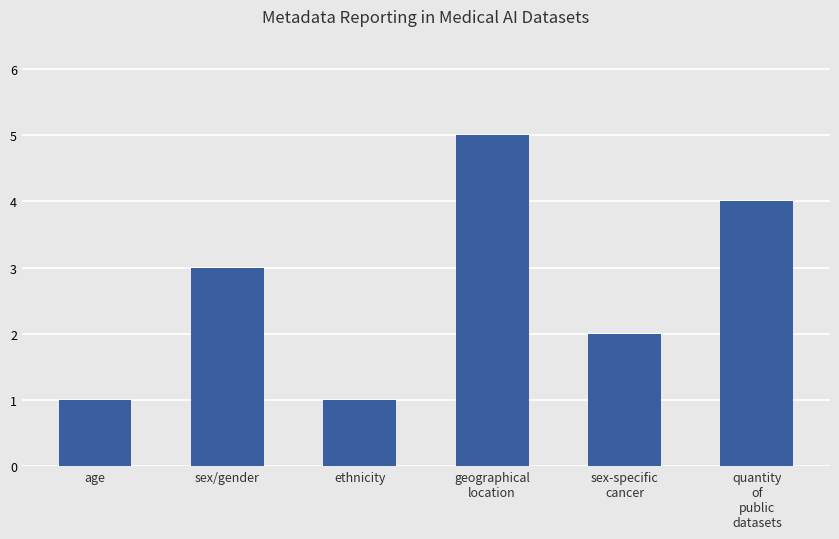

Reading left to right, list all the values displayed in this chart.

1	3	1	5	2	4